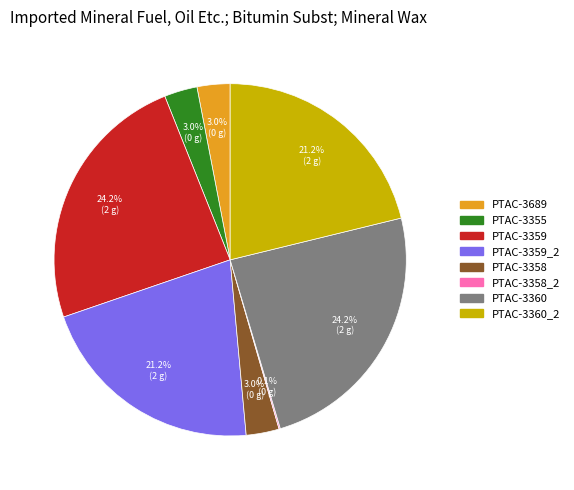

What portion of the pie excludes PTAC-3359_2?

78.8%